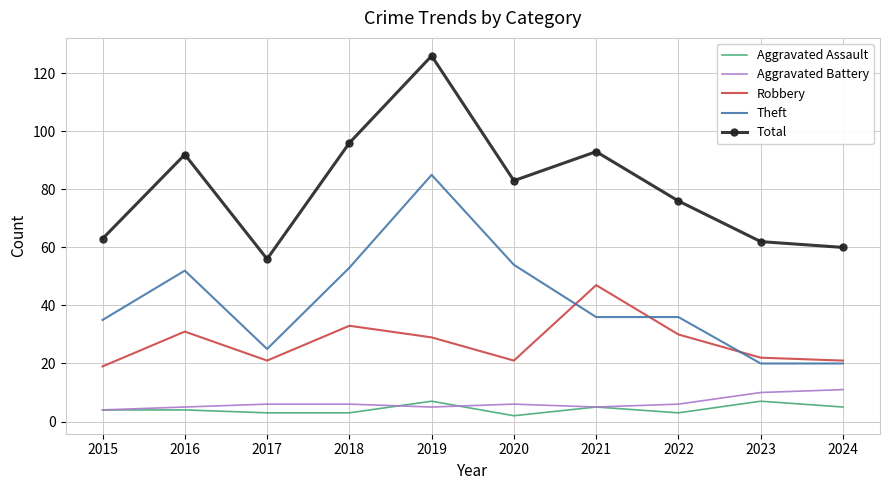

At which label does Robbery first exceed 29?

2016